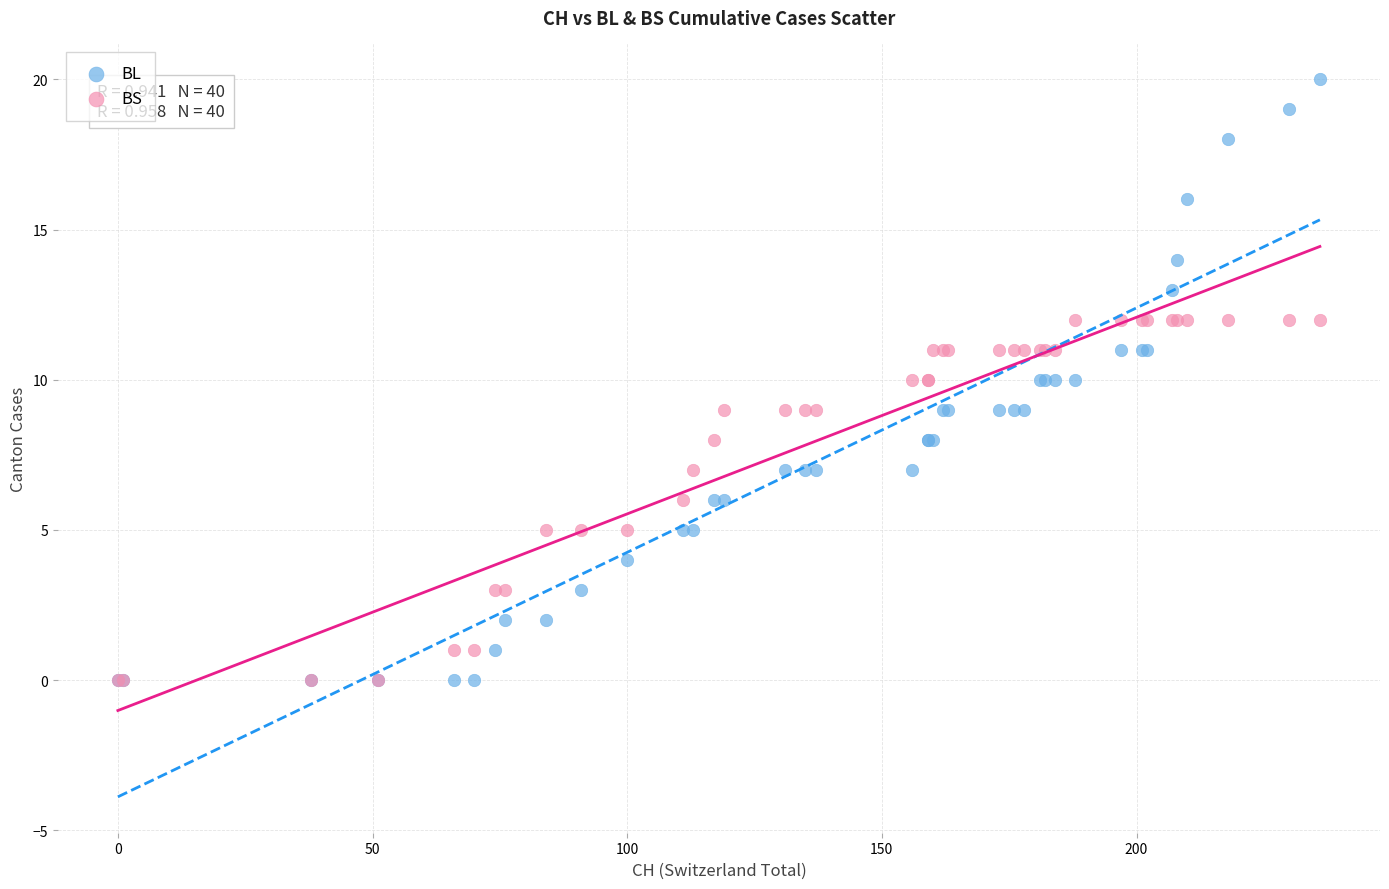

What are all the series names shown in the legend?

BL, BS